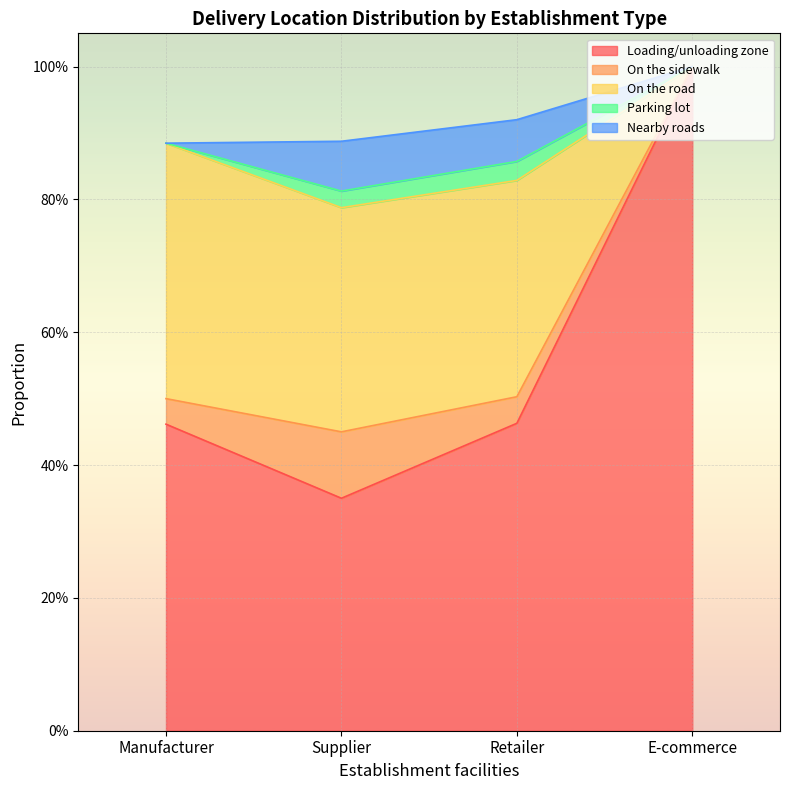

What are all the series names shown in the legend?

Loading/unloading zone, On the sidewalk, On the road, Parking lot, Nearby roads